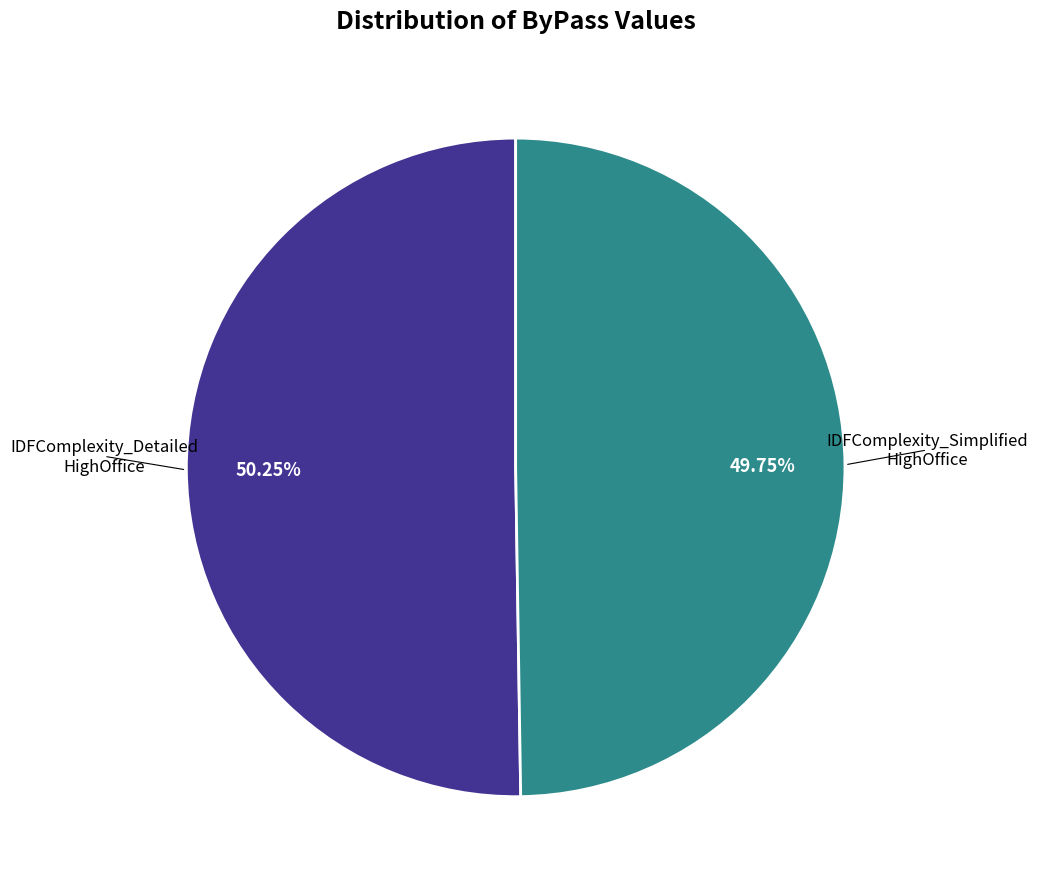

Does any single category account for the majority?

Yes